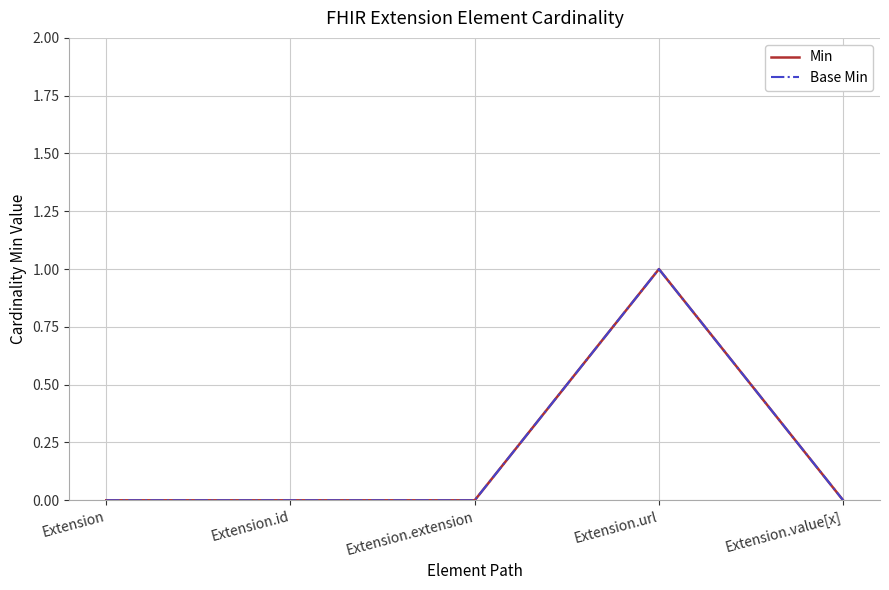

At which category does the chart reach its peak across all series?

Extension.url